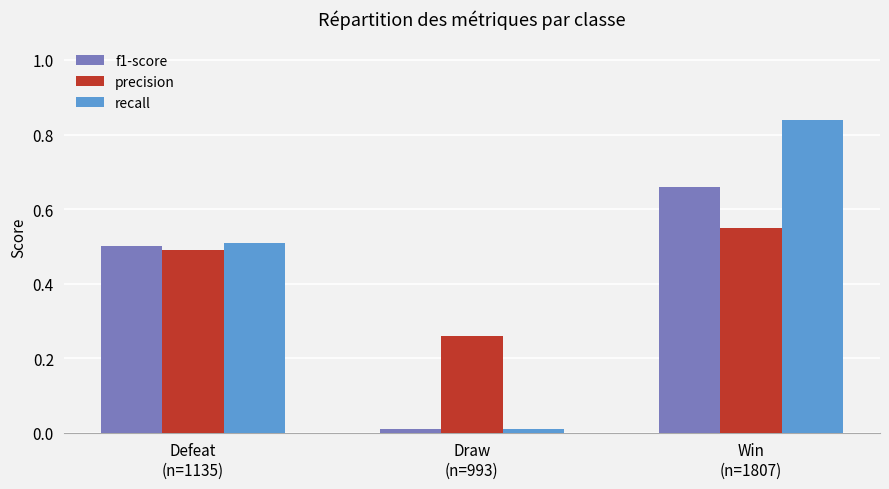

Rank the series by their average value, from lowest to highest.

f1-score, precision, recall